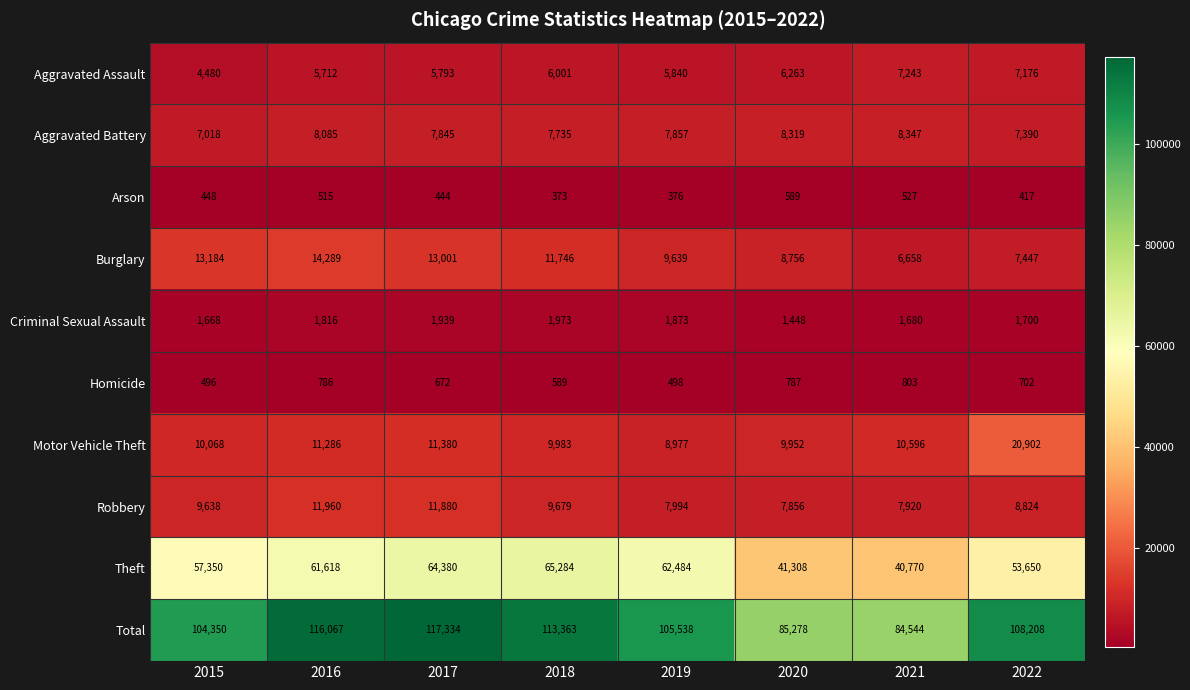

What is the difference between the maximum and minimum values in the Total series?

32790